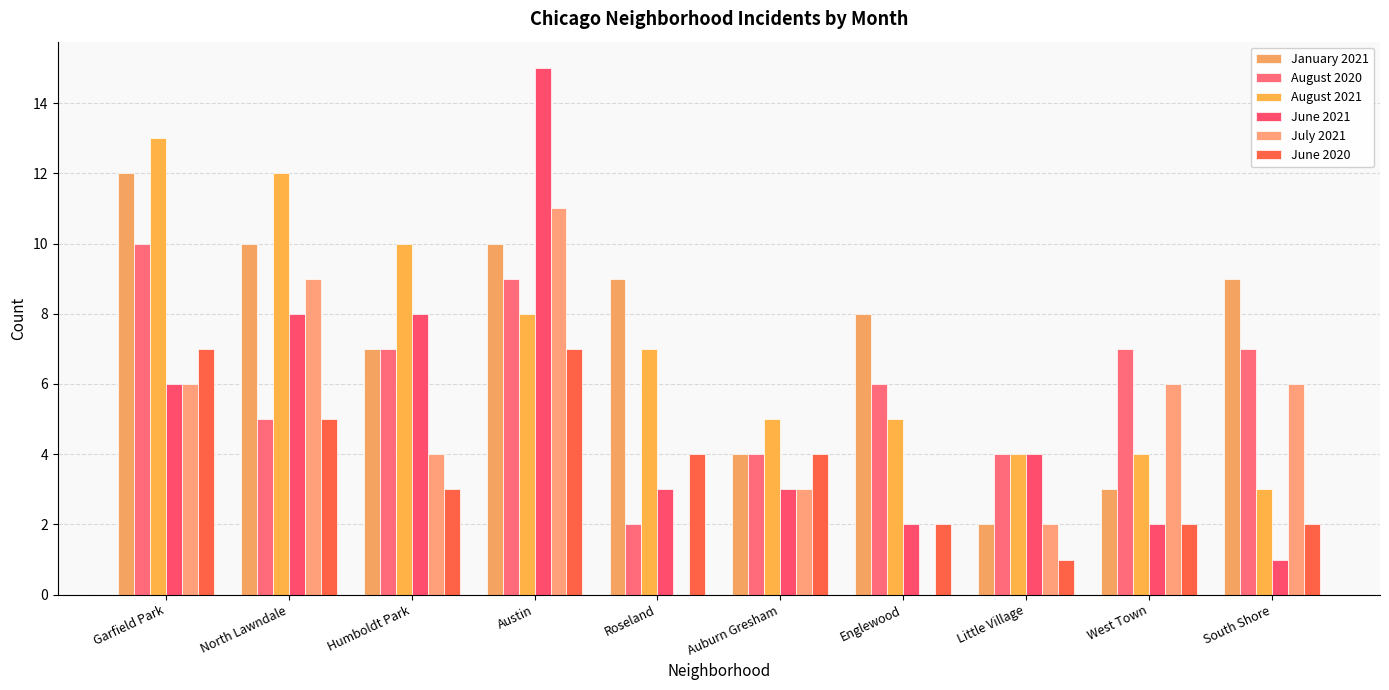

What is the value of the June 2021 bar at the 3rd from the left?

8